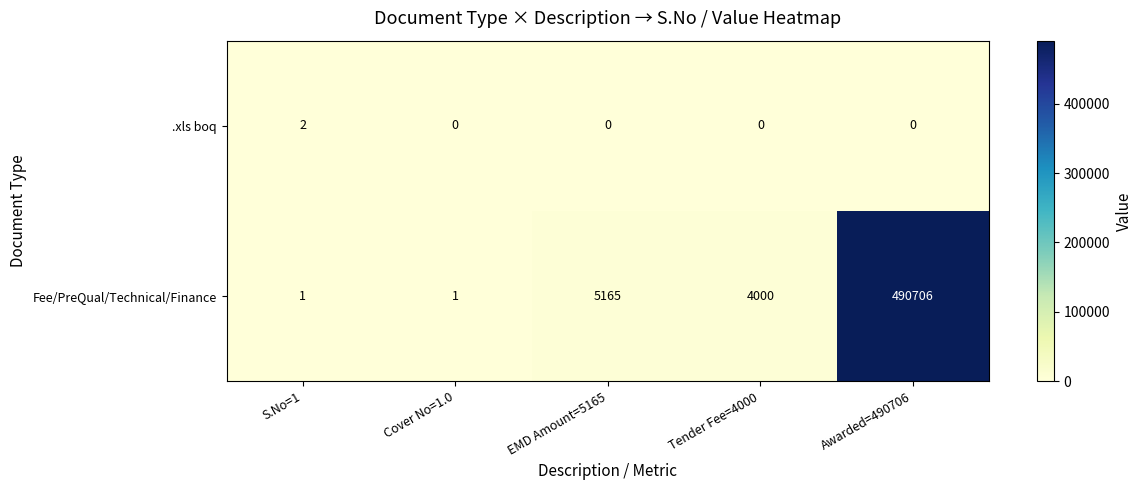

List the series in order of their overall mean, lowest first.

.xls boq, Fee/PreQual/Technical/Finance